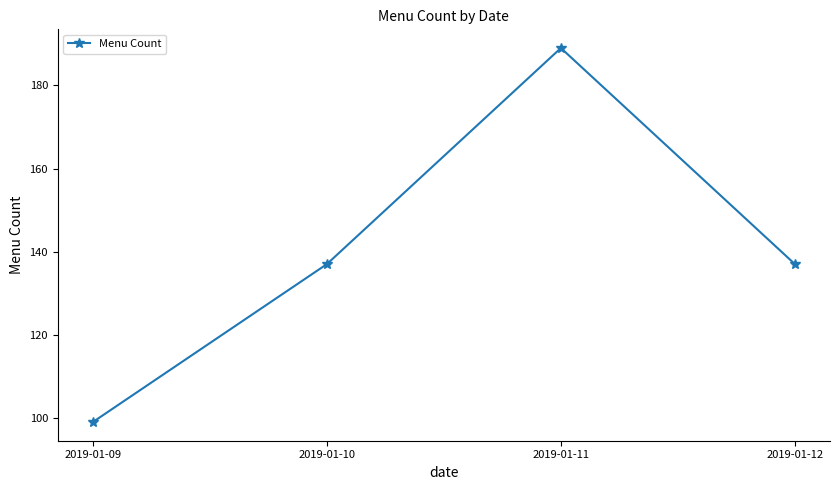

What is the sum of the values at 2019-01-10 and 2019-01-09?

236